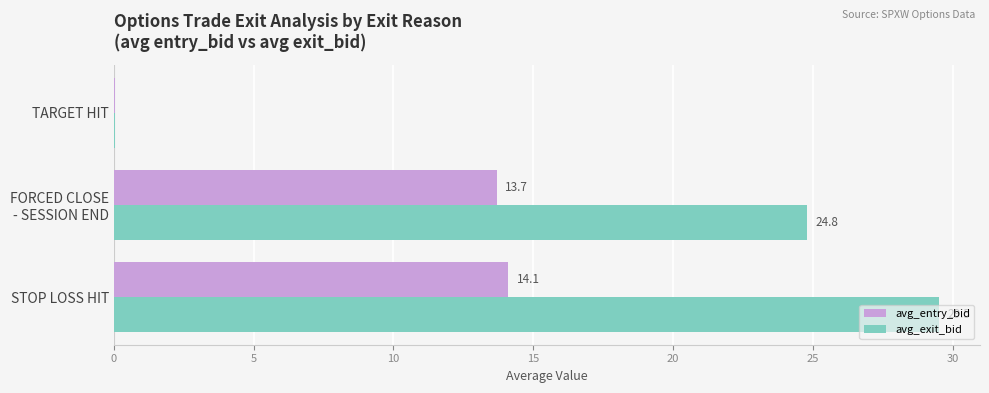

What are all the series names shown in the legend?

avg_entry_bid, avg_exit_bid